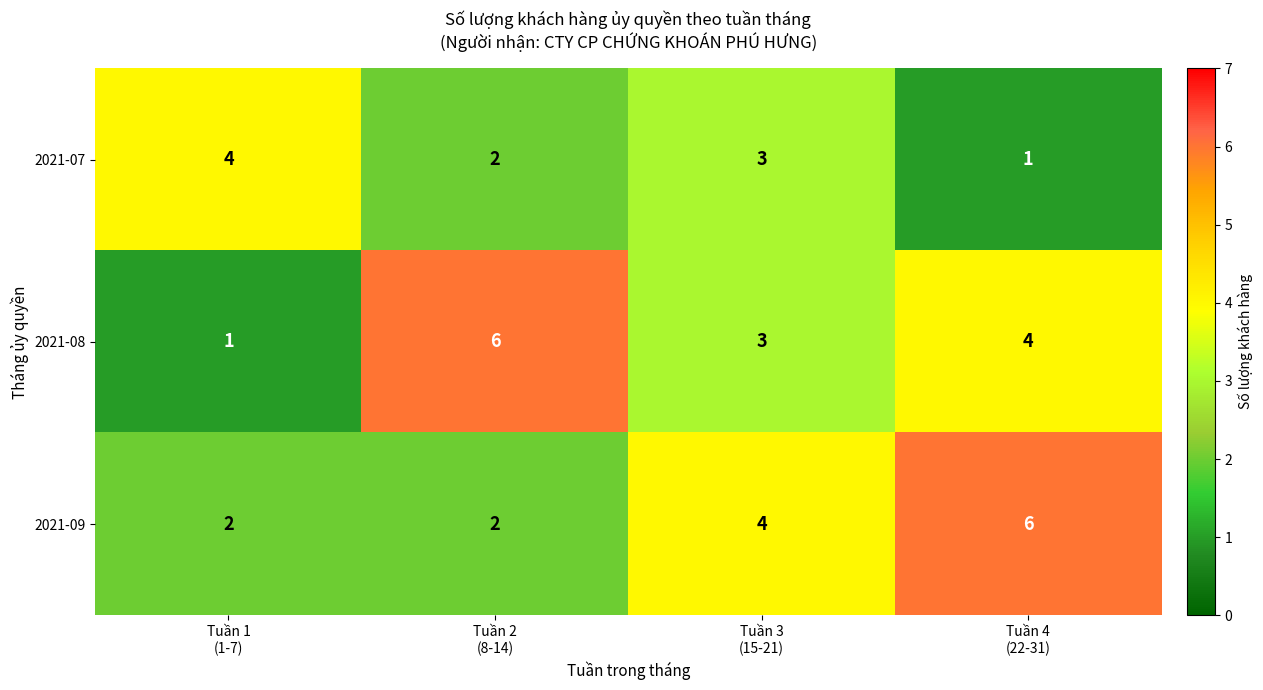

How many 2021-07 values are between 2 and 4?

3